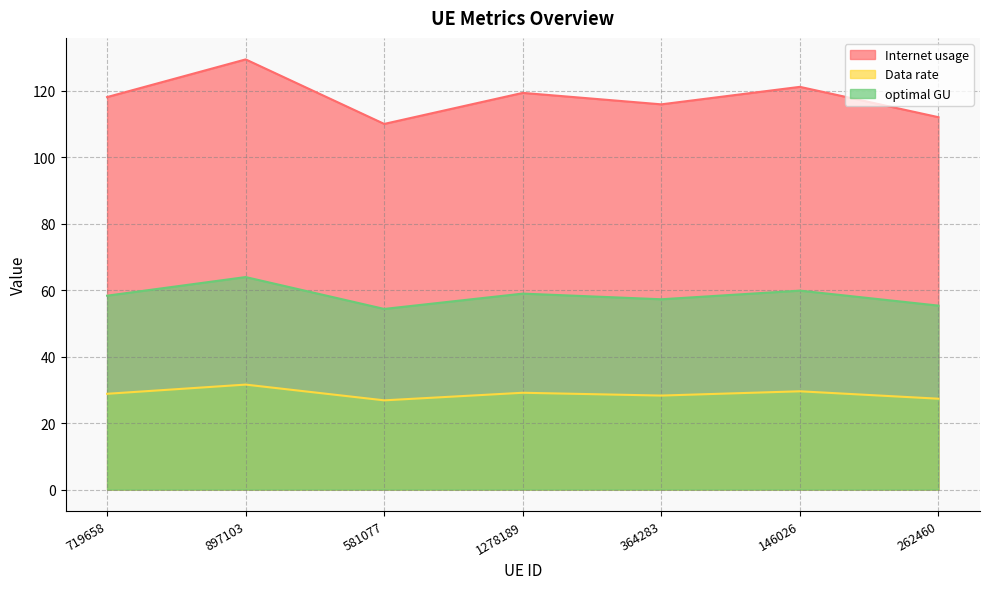

Reading right to left, extract all data points from this chart.

Internet usage: 112.0	121.2	115.9	119.4	110.0	129.4	118.1
Data rate: 27.3	29.6	28.3	29.1	26.9	31.6	28.8
optimal GU: 55.4	59.9	57.3	59.0	54.4	63.9	58.3